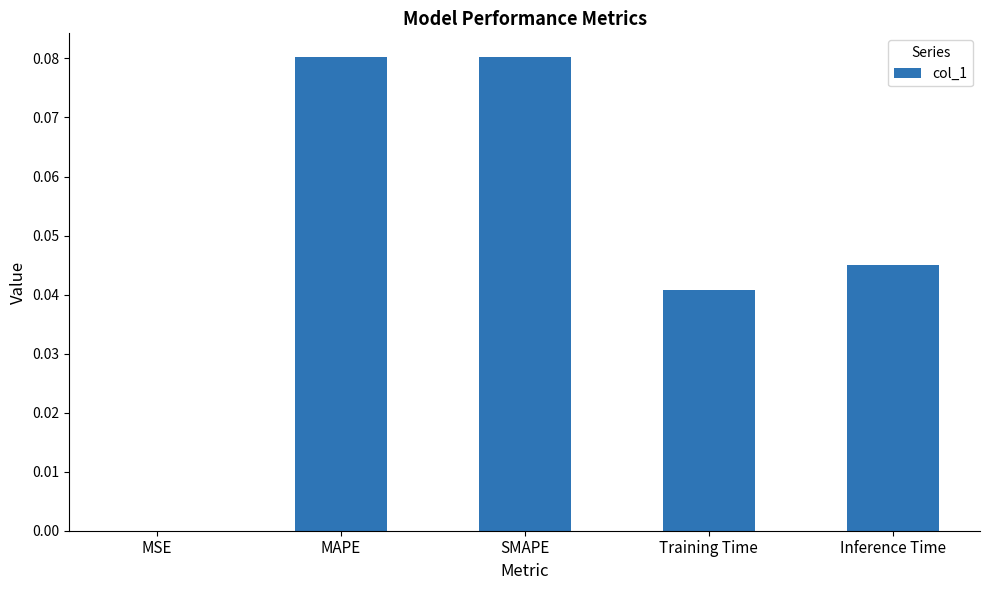

True or false: the data shows 0.0 at Training Time.

True